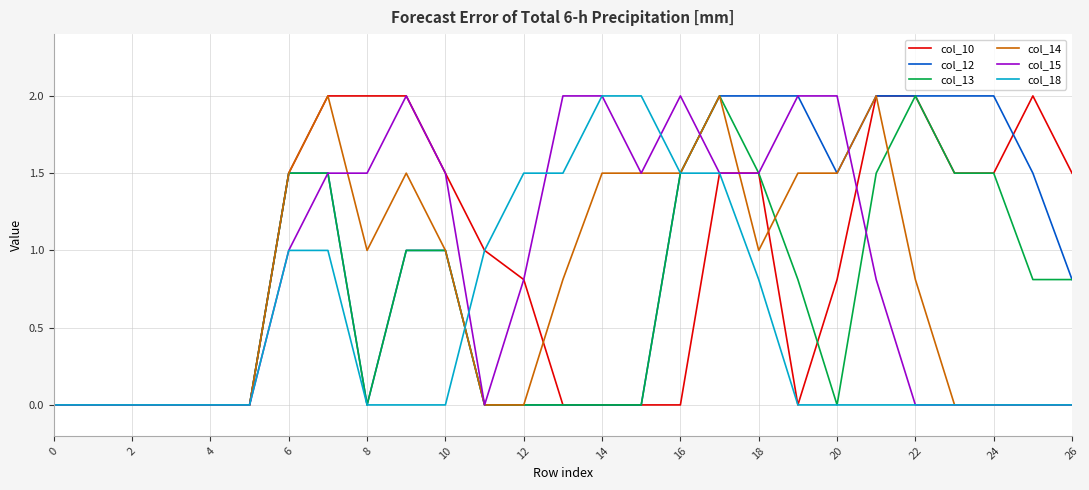

What is the maximum value shown in the chart?

2.0